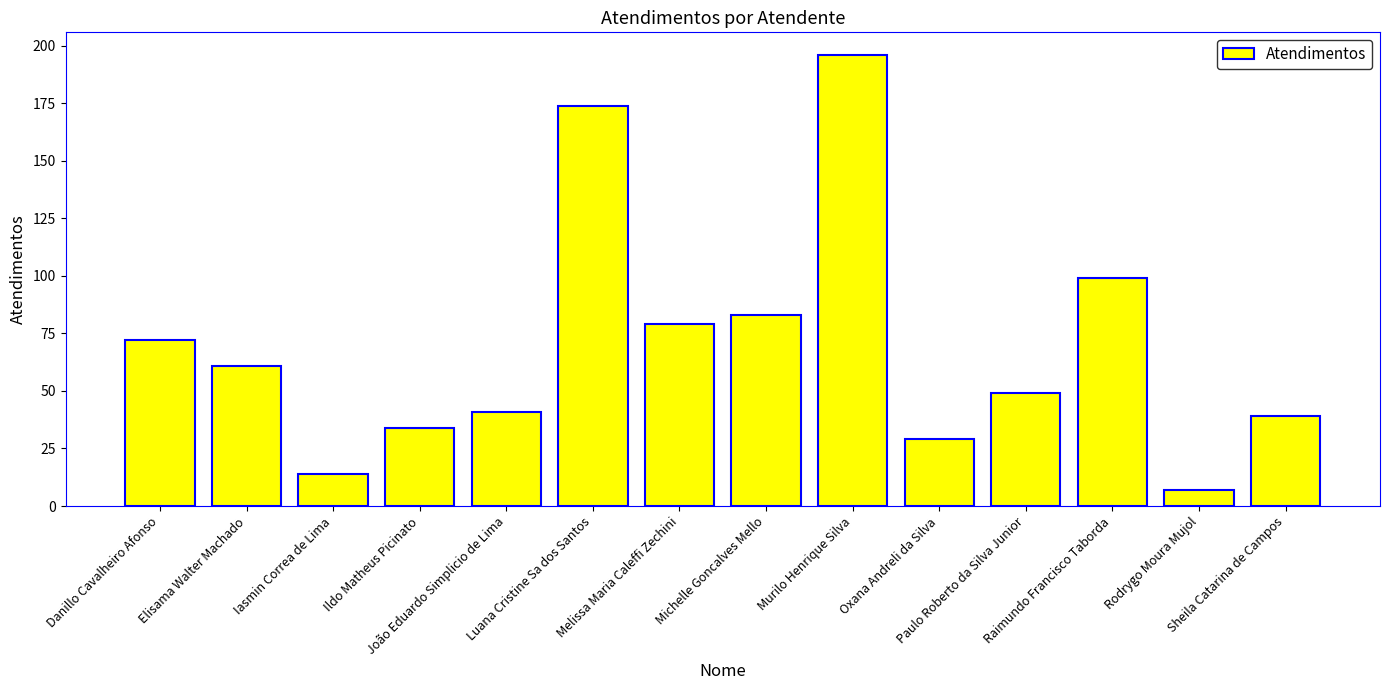

What is the greatest value displayed?

196